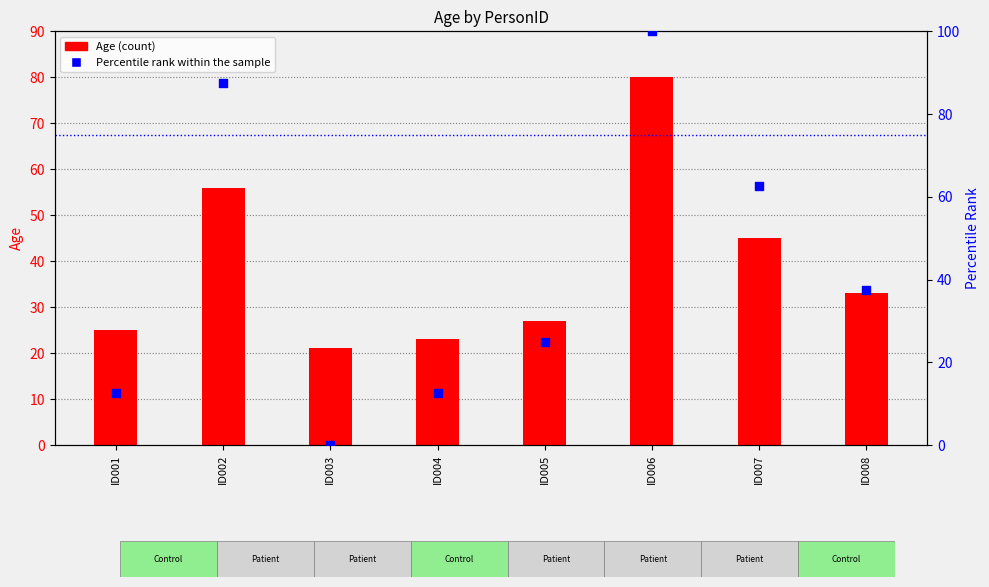

At which category is the sum across all series the highest?

ID006